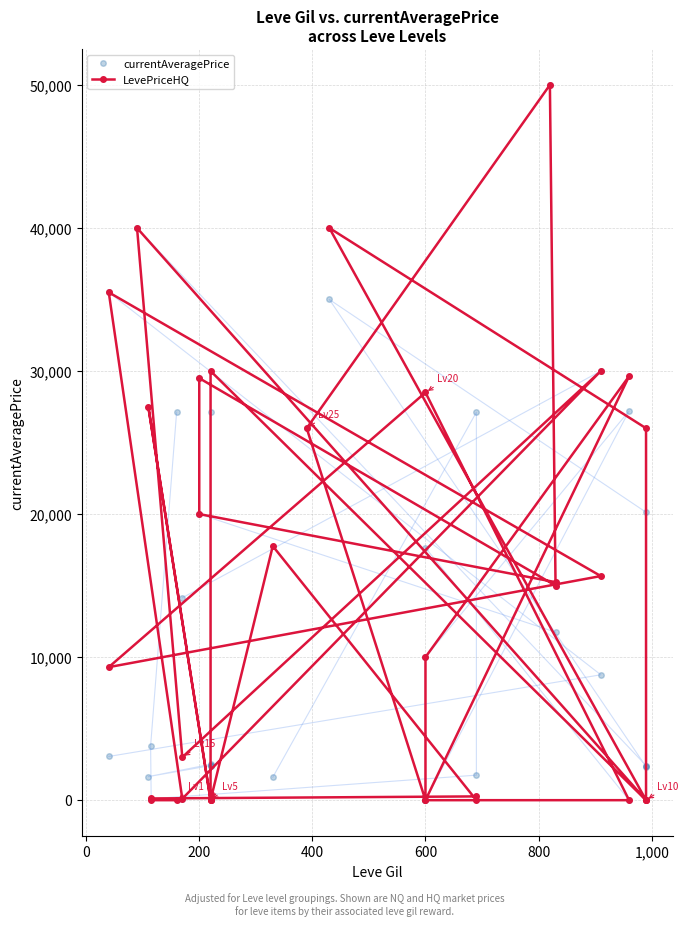

Where does the data first go above 10000?

800